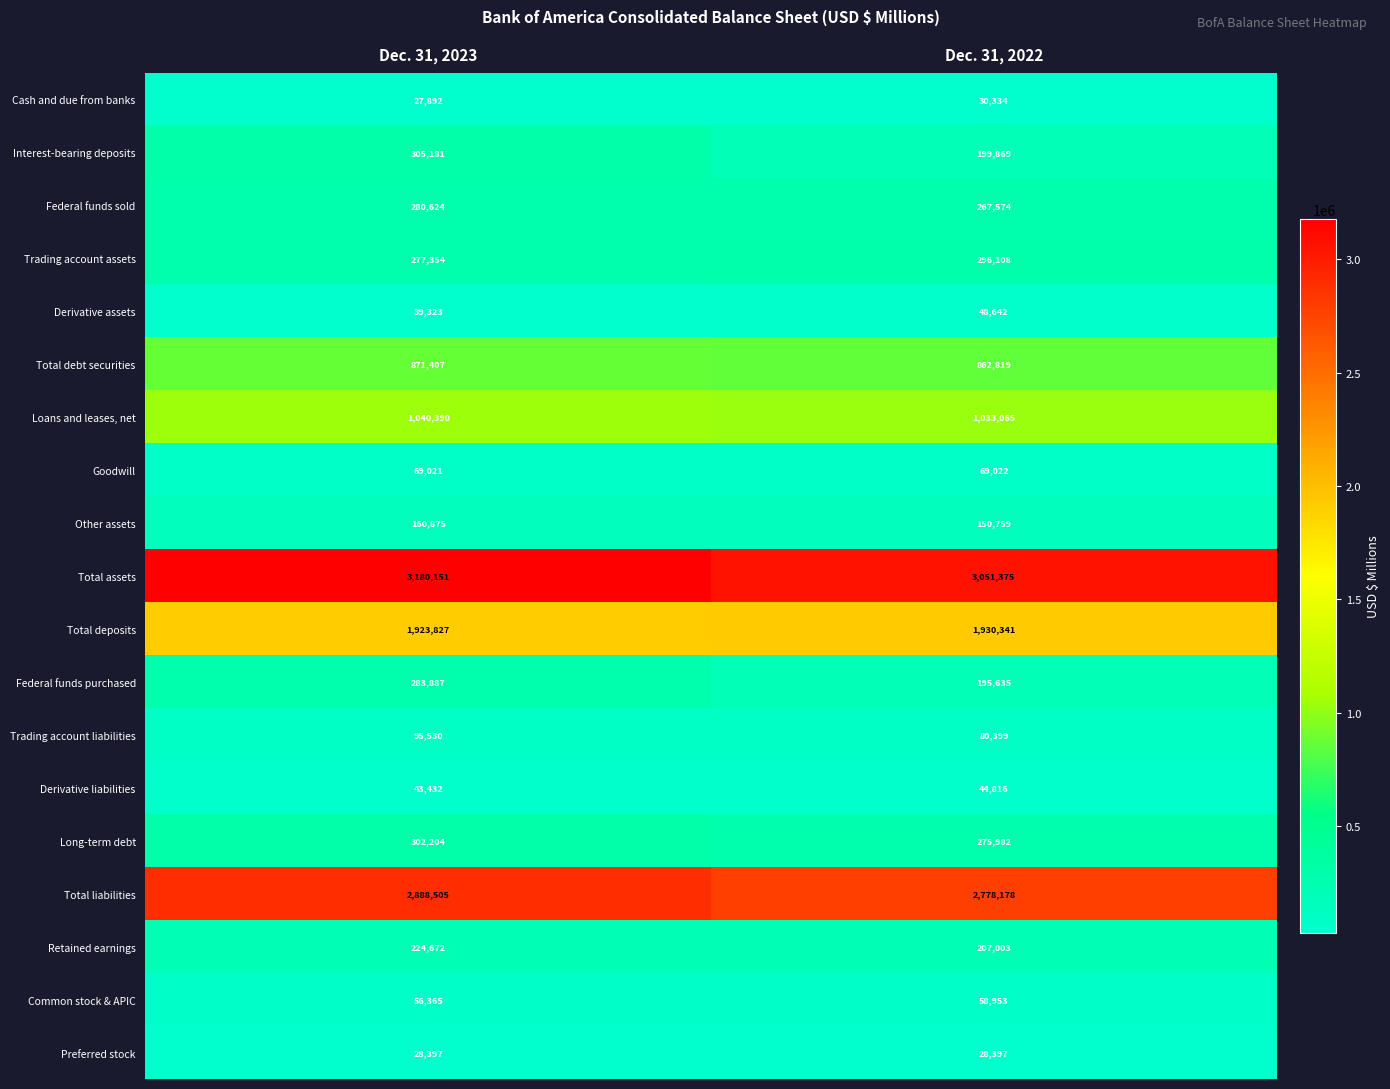

What is the maximum value for Federal funds purchased?

283887